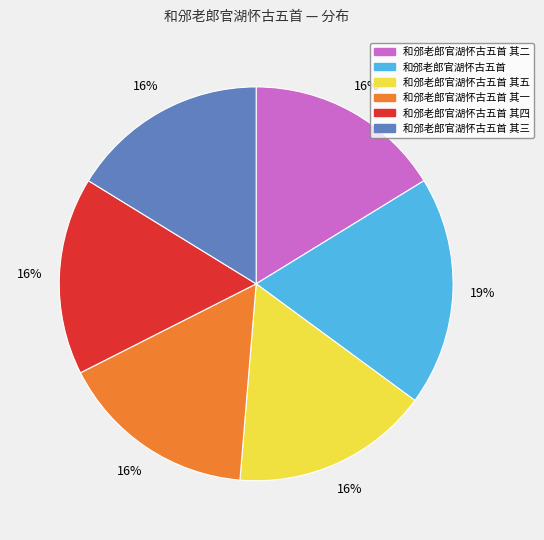

Is there any slice that represents more than half of the pie?

No